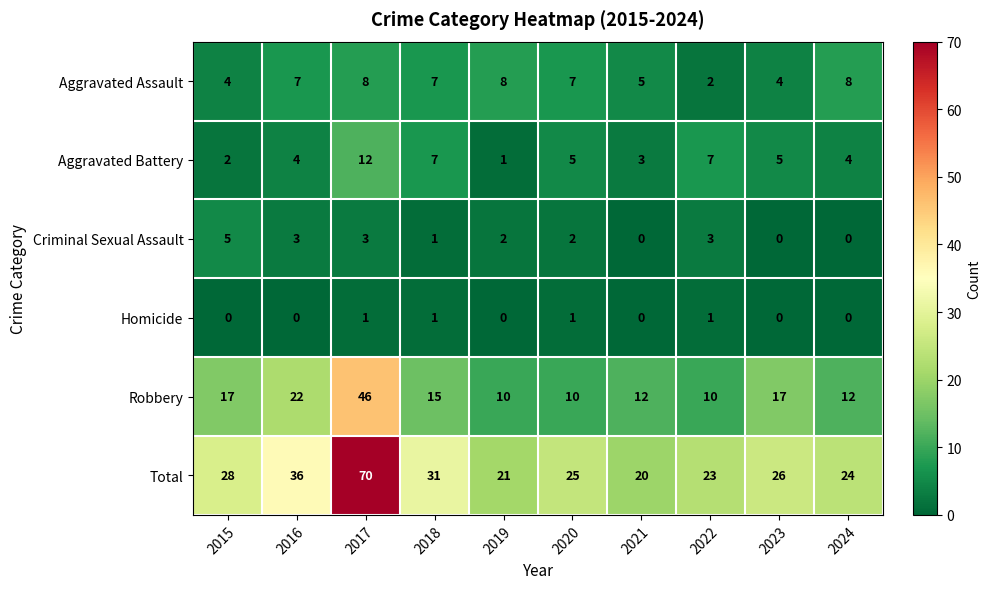

What is the difference between the maximum and minimum values in the Robbery series?

36